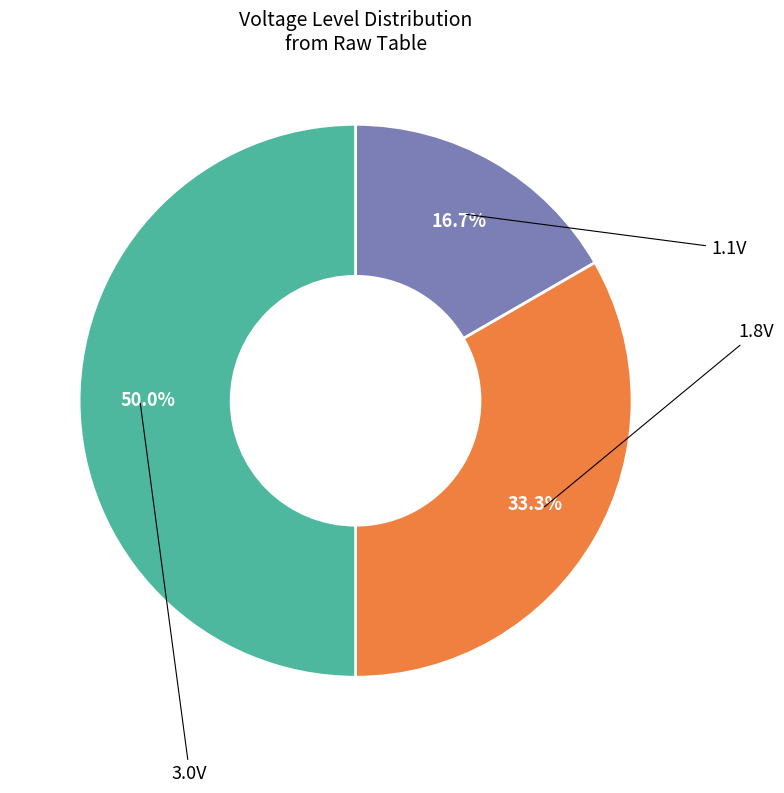

How much of the chart is everything except 3.0V?

50.0%